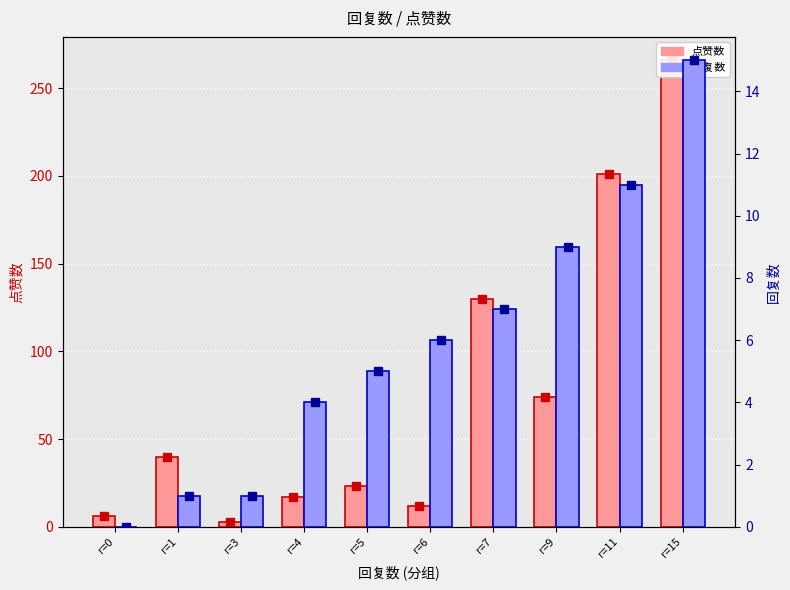

Which series changed the most between r=0 and r=9?

点赞数